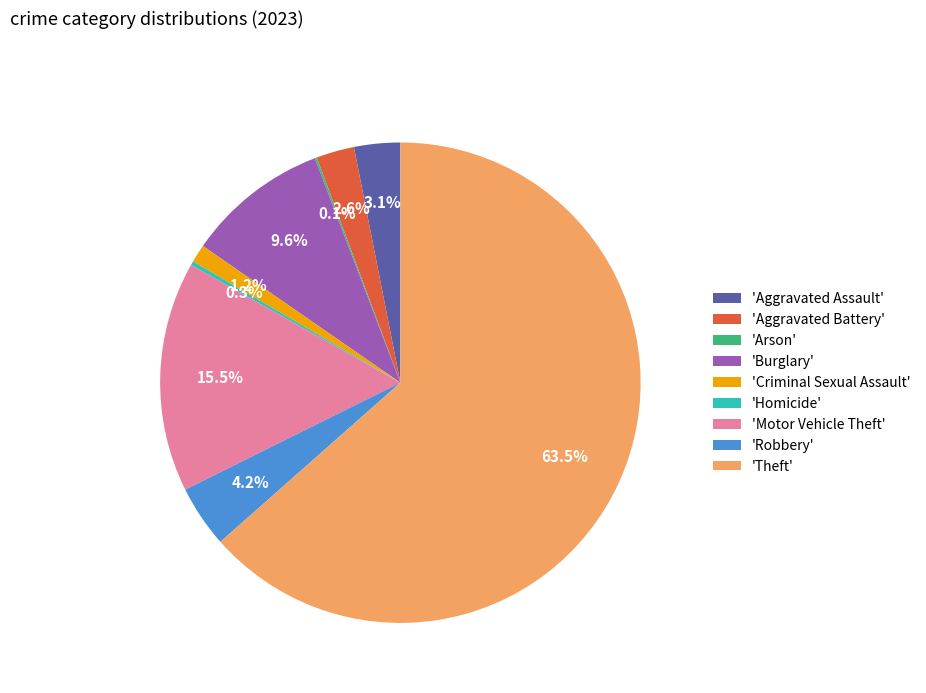

What is the largest slice in the pie chart?

'Theft'